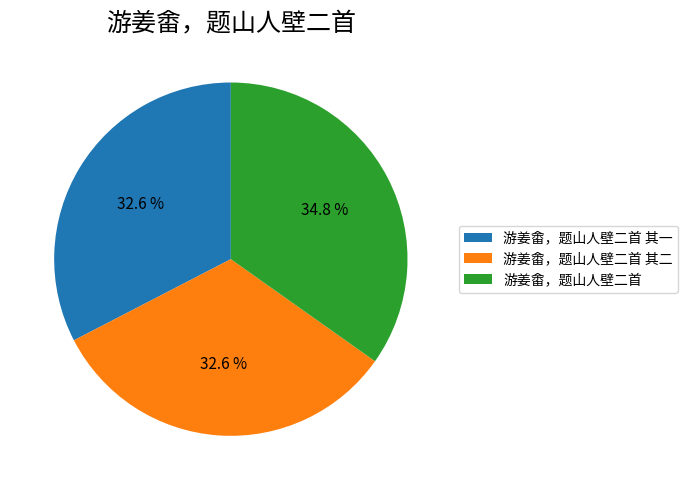

What portion of the pie excludes 游姜畬，题山人壁二首 其一?

67.4%